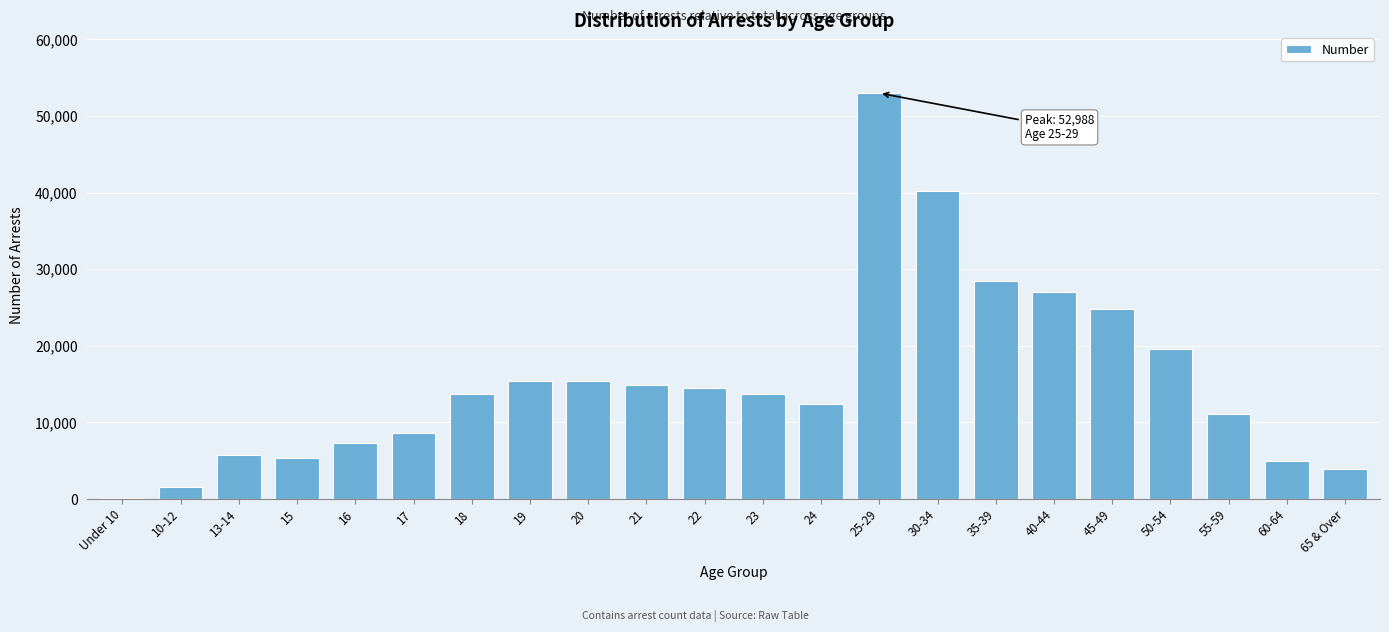

The value at 40-44 is 26964. True or false?

True